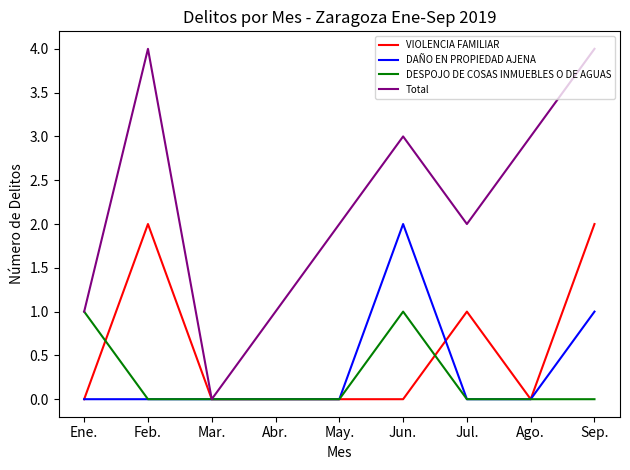

Between Ene. and Ago., which series saw the biggest shift?

Total